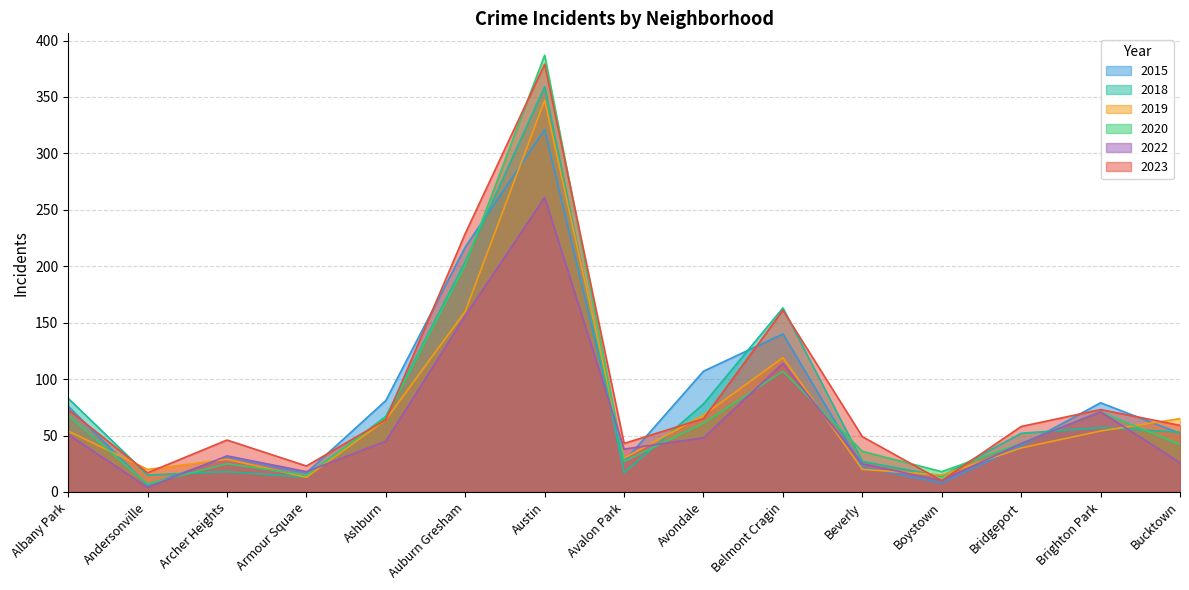

What is the difference between the second highest and minimum values in the 2019 series?

147